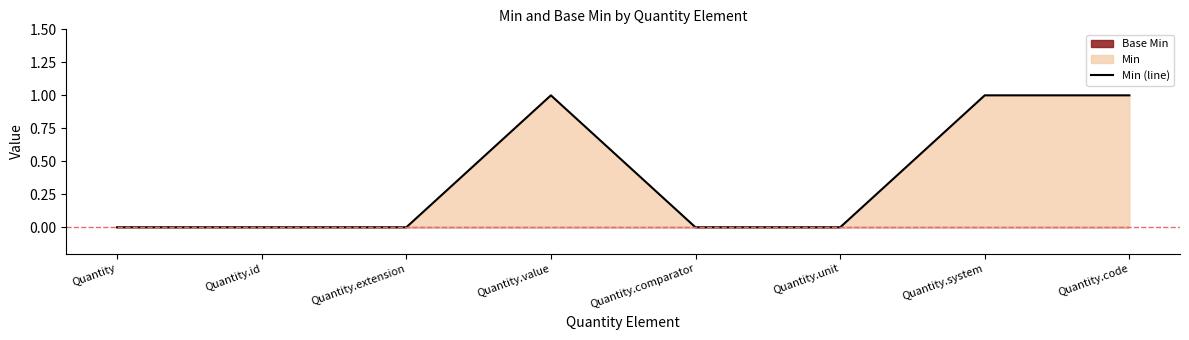

What is the label of the 4th point from the right?

Quantity.comparator